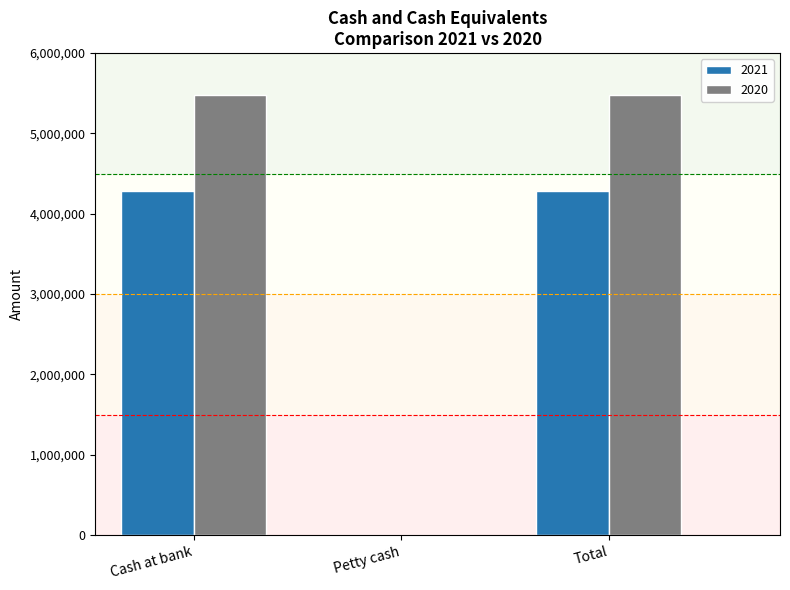

What value does the 2021 series have at Cash at bank, to the nearest 100?

4289400